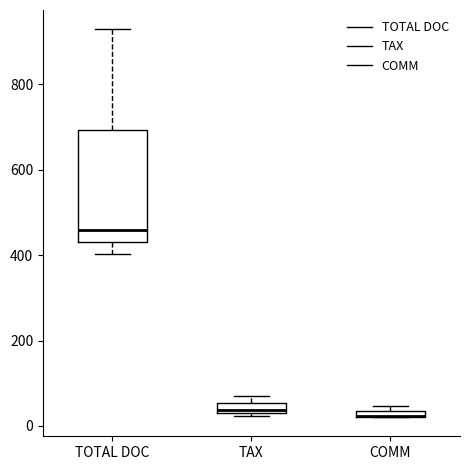

Where is the lower edge of the box for TOTAL DOC on the y-axis? The values are not printed on the chart, so give them approximately, as read against the axis.

440